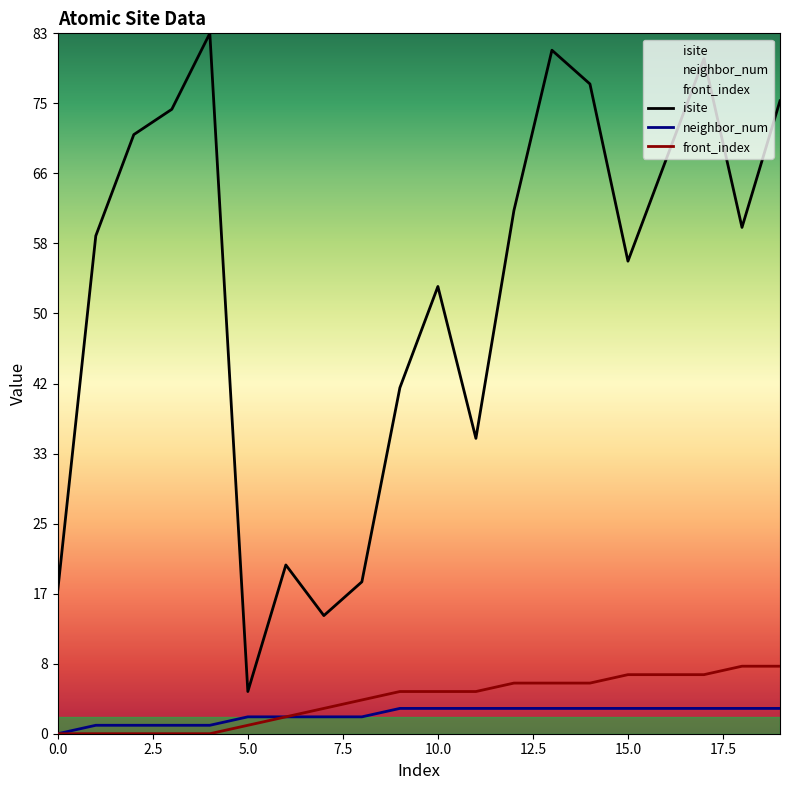

Which series has the largest range (max minus min)?

isite